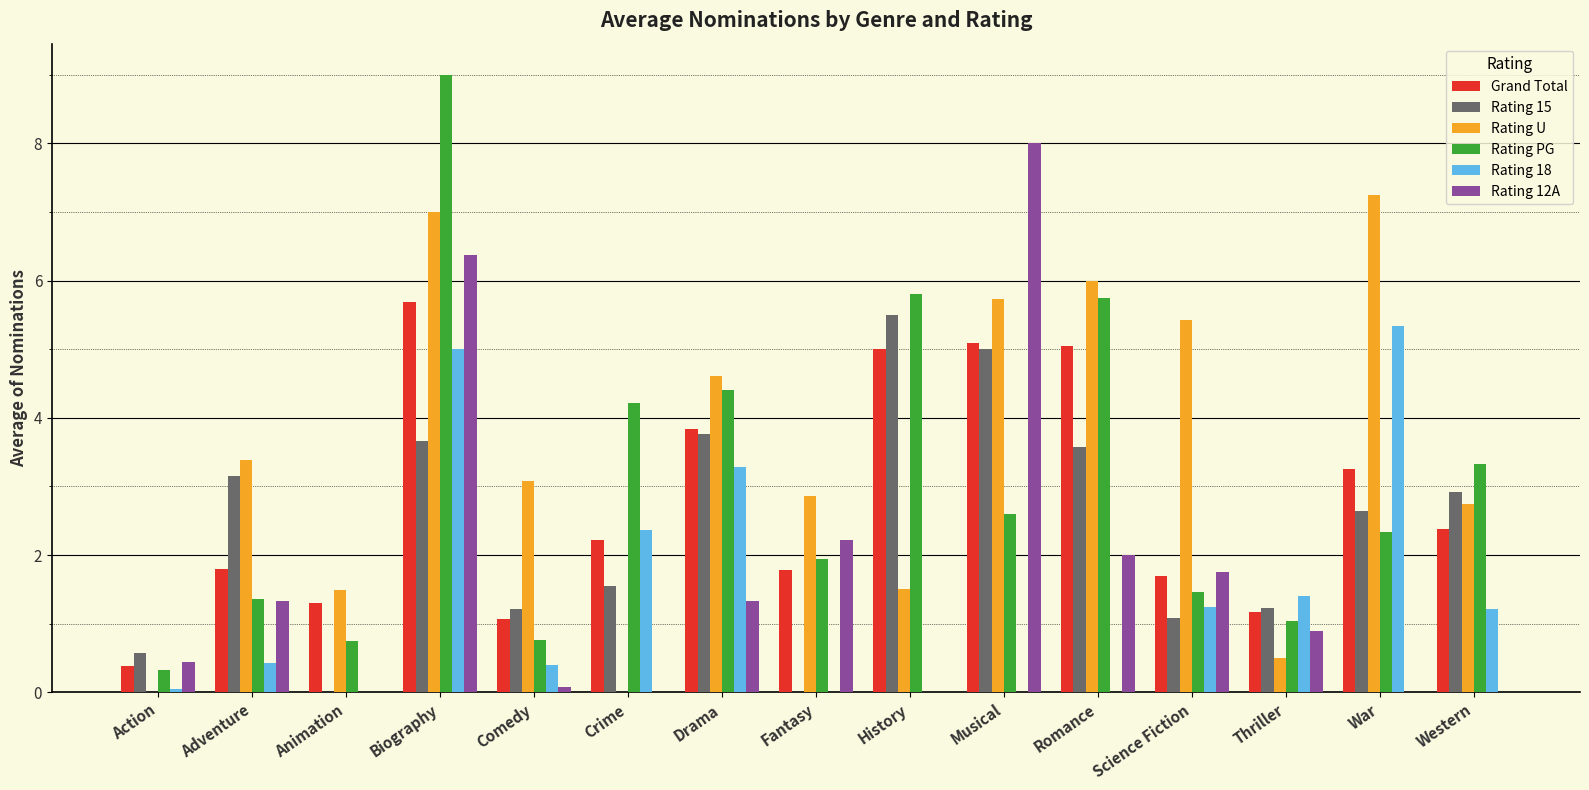

What are all the series names shown in the legend?

Grand Total, Rating 15, Rating U, Rating PG, Rating 18, Rating 12A